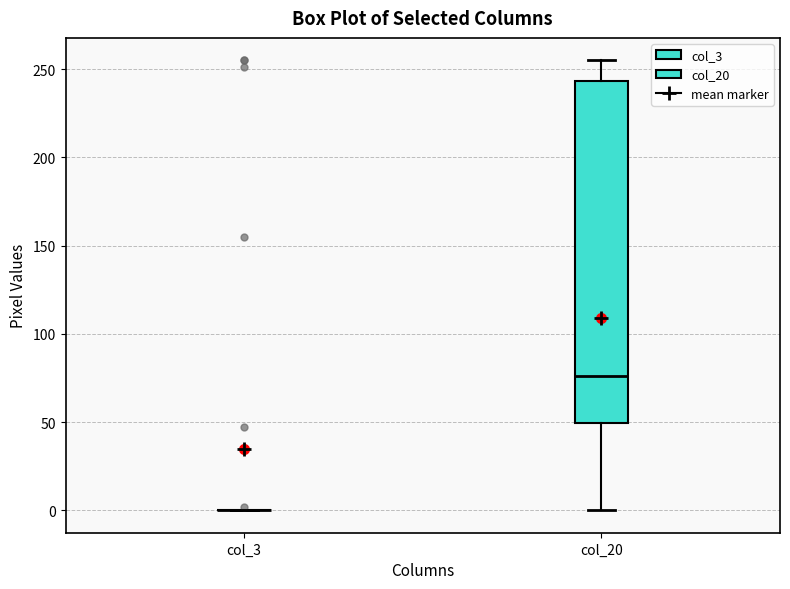

Reading left to right, transcribe this box plot: for each box, give where its median line is, the range the box spans, and where its two whiskers end, as read against the y-axis. The values are not printed on the chart, so give them approximately, as read against the axis.

col_3: box collapsed to a line at 0, whiskers 0 to 0
col_20: median 75, box 50 to 245, whiskers 0 to 255